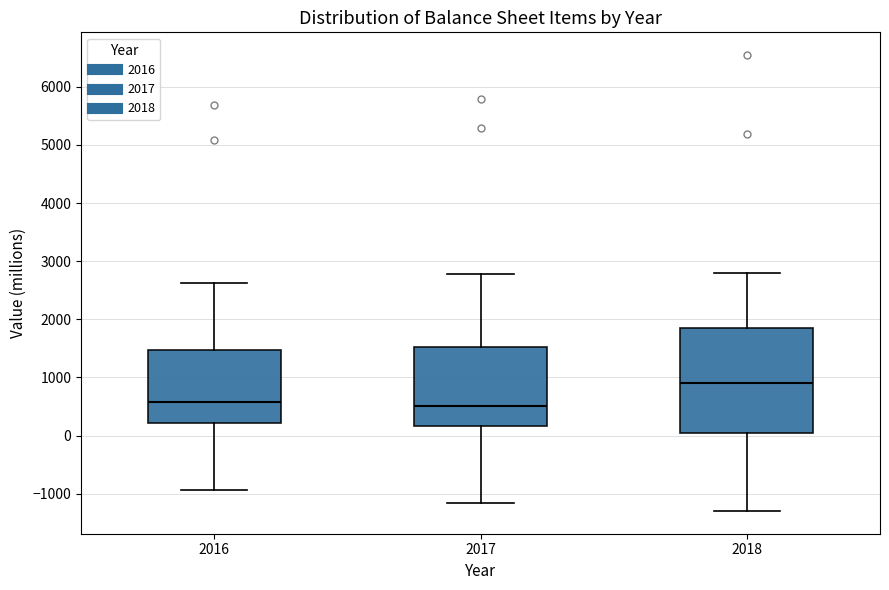

Reading left to right, read every box against the y-axis: the position of its median line, the range the box covers, and the ends of its whiskers. The values are not printed on the chart, so give them approximately, as read against the axis.

2016: median 600, box 200 to 1500, whiskers -900 to 2600
2017: median 500, box 200 to 1500, whiskers -1200 to 2800
2018: median 900, box 0 to 1800, whiskers -1300 to 2800